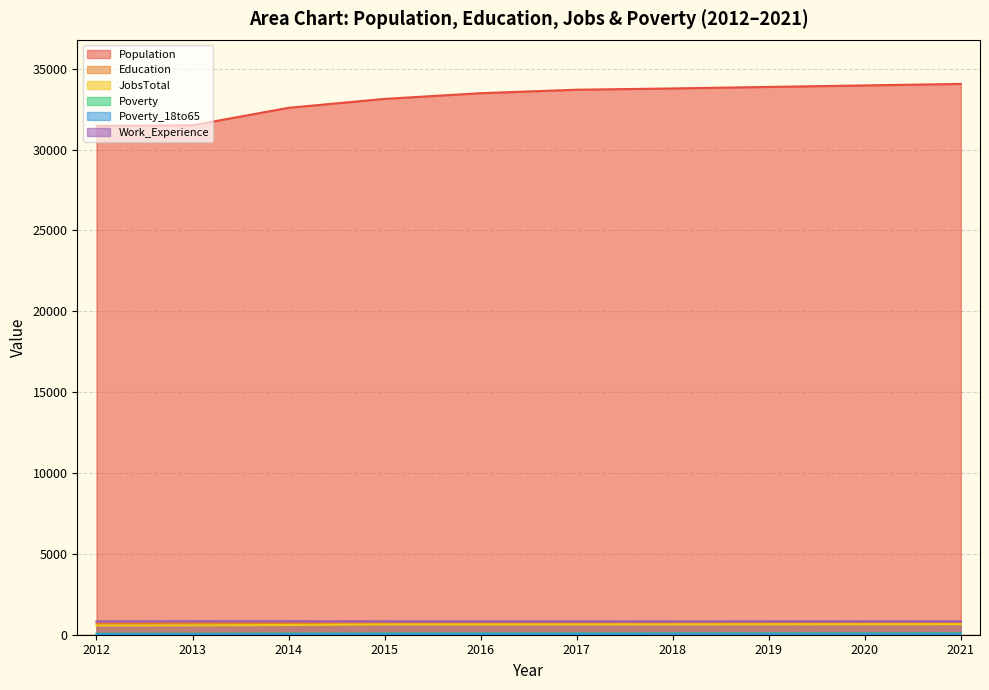

True or false: Poverty_18to65 has a value of 87 at 2016.

False